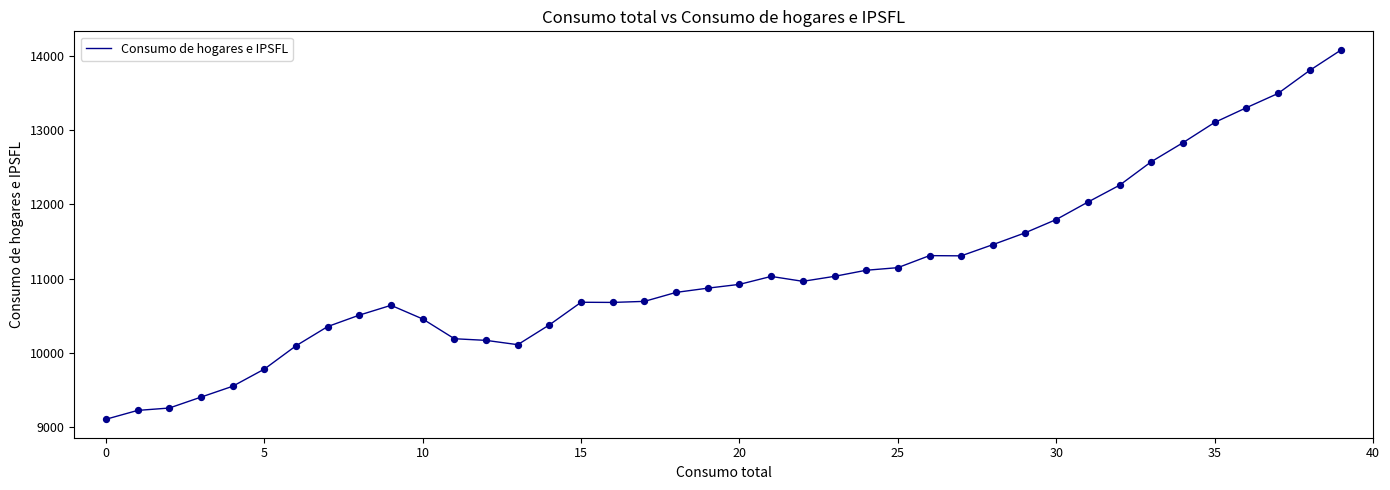

What is the minimum value shown in the chart?

9107